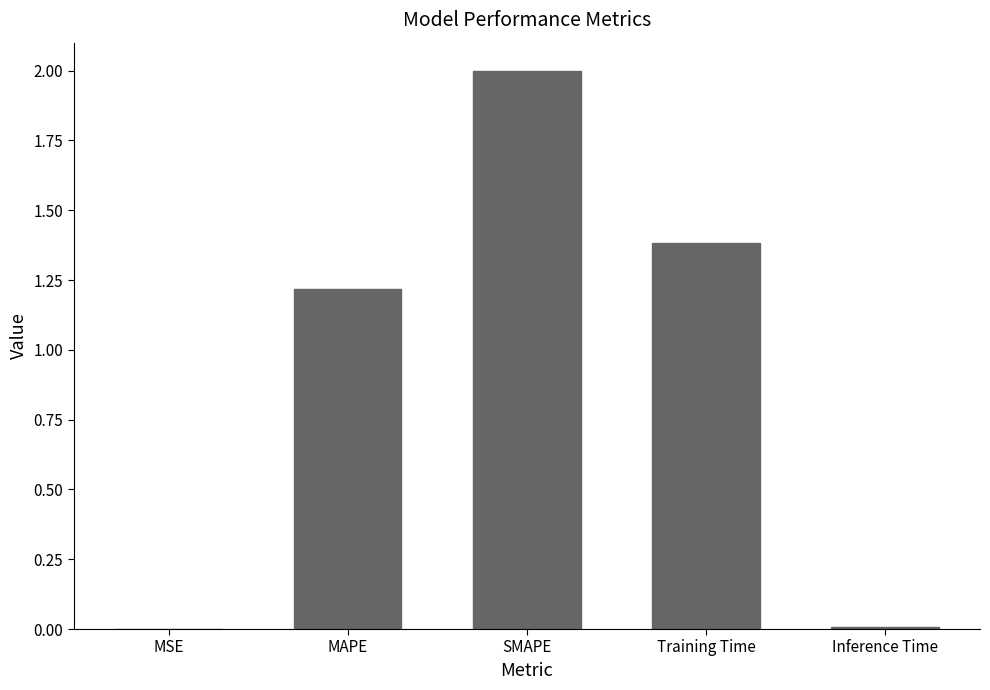

True or false: the data shows 0.8 at MAPE.

False